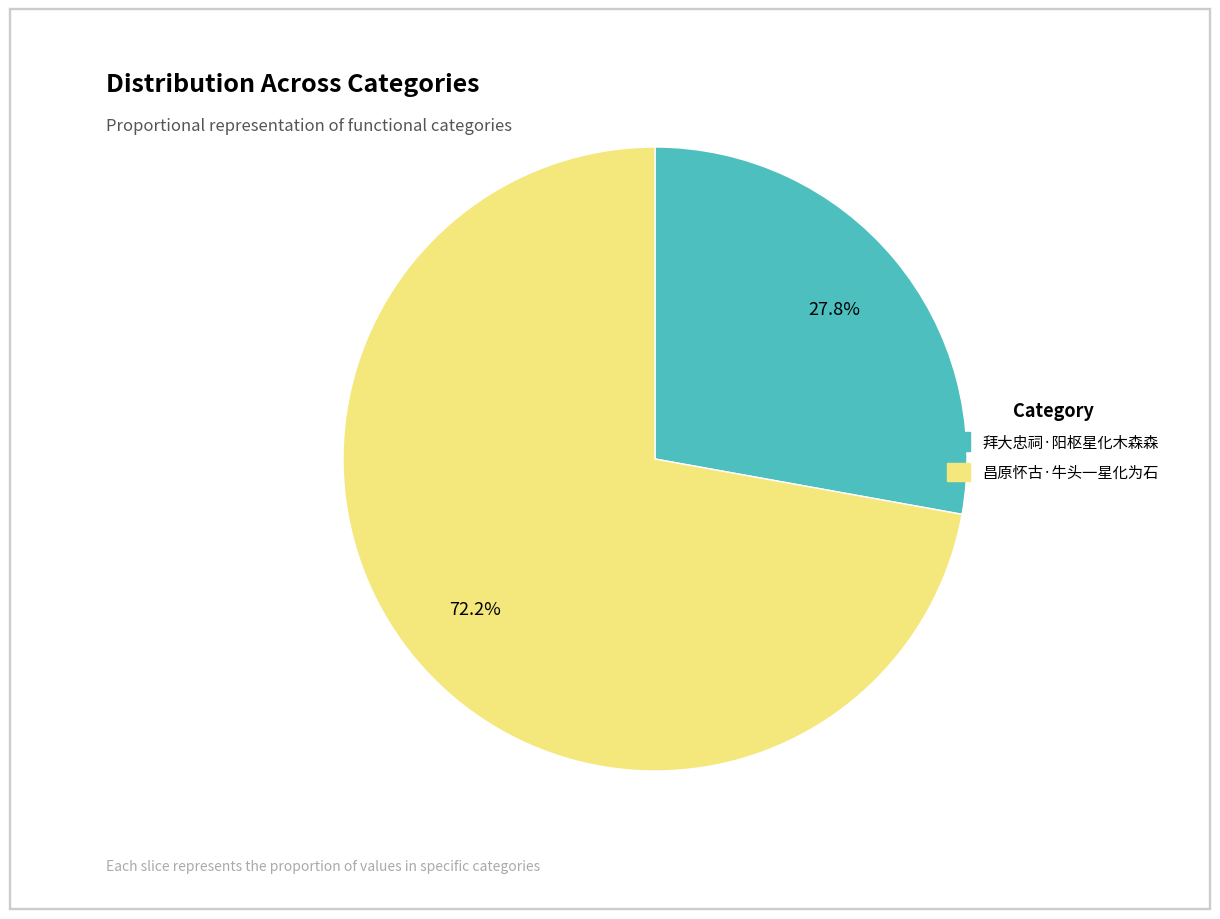

How many slices are in this pie chart?

2